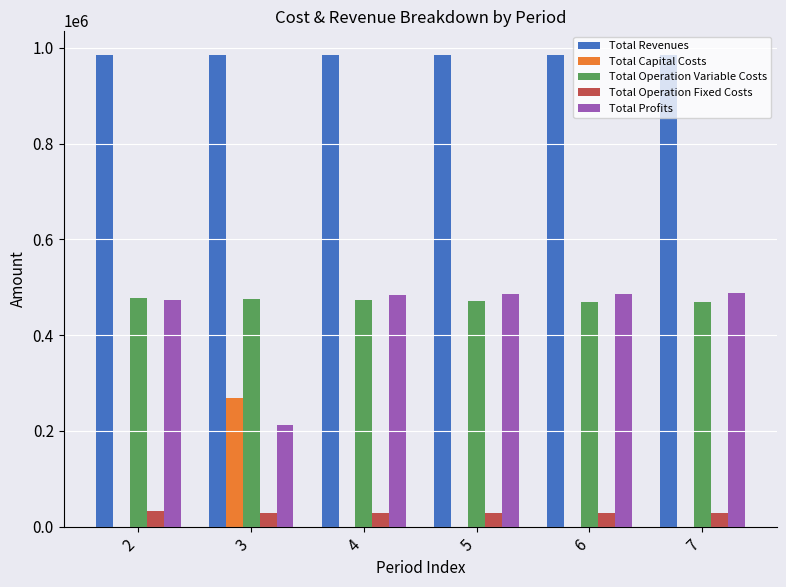

What are all the series names shown in the legend?

Total Revenues, Total Capital Costs, Total Operation Variable Costs, Total Operation Fixed Costs, Total Profits